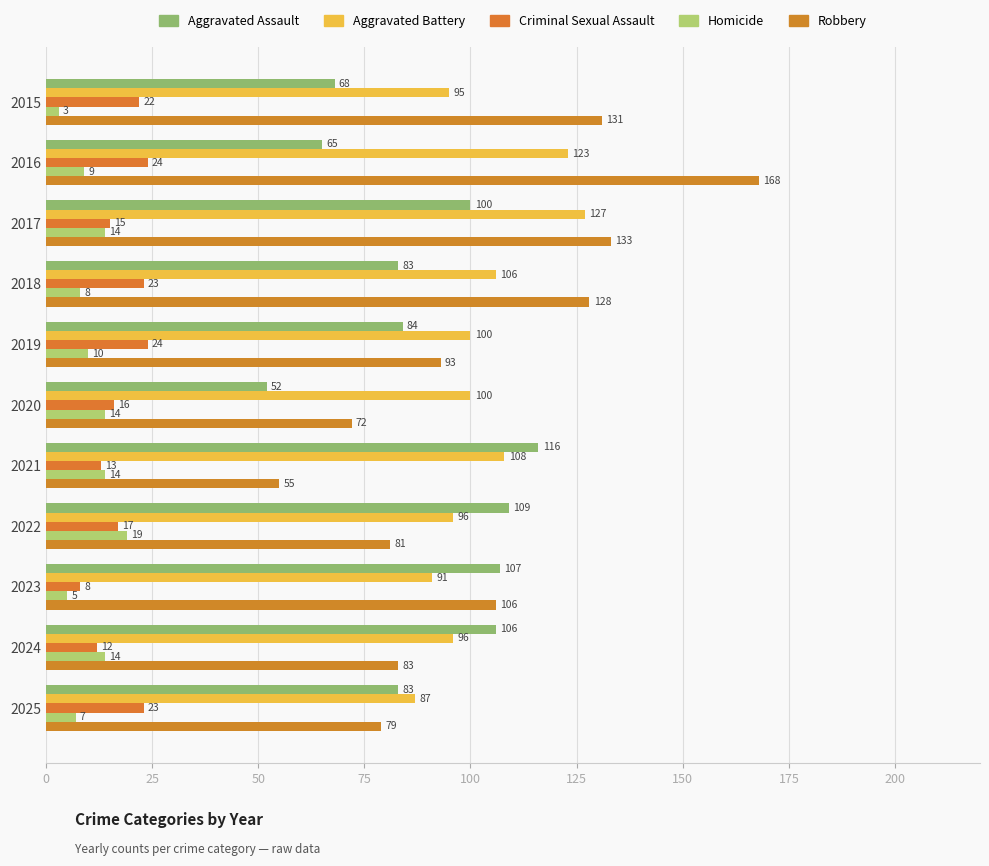

What are all the series names shown in the legend?

Aggravated Assault, Aggravated Battery, Criminal Sexual Assault, Homicide, Robbery